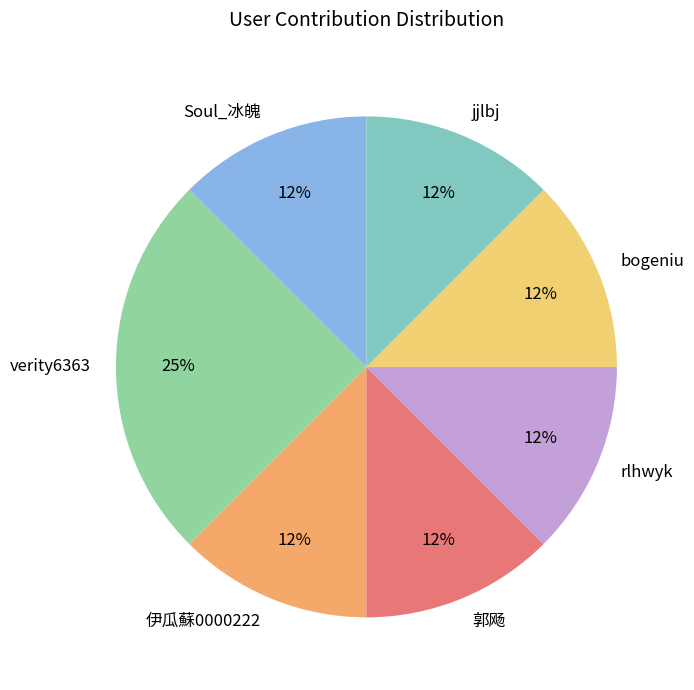

Is there any slice that represents more than half of the pie?

No